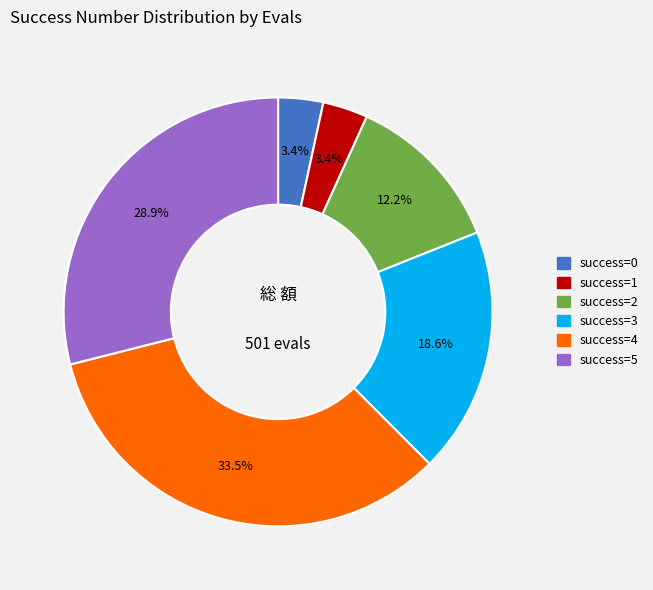

Is there any slice that represents more than half of the pie?

No